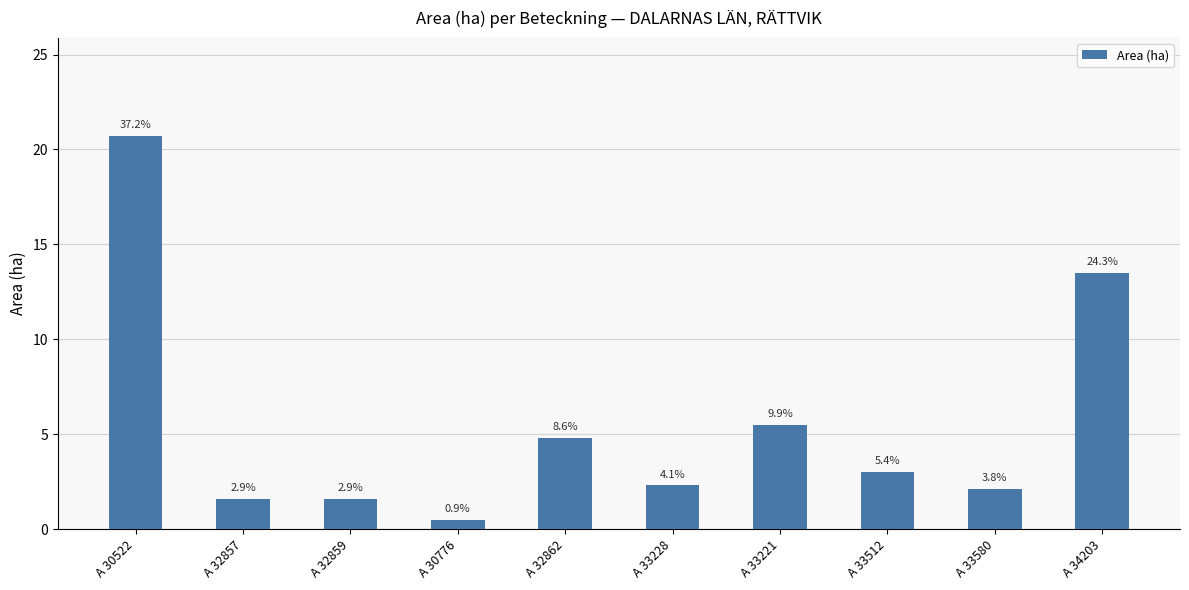

Approximately how many times larger is the value at A 33221 compared to A 32862?

1.1